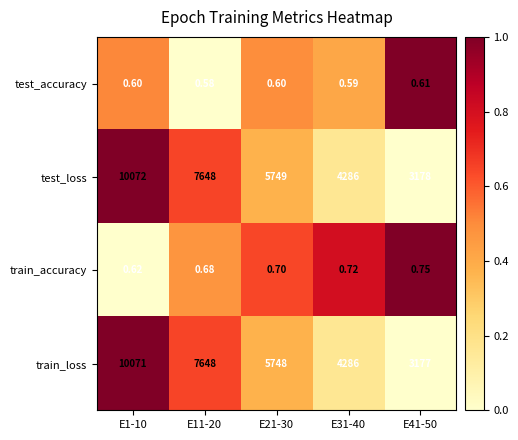

Is the value of train_loss at E31-40 greater than the value of train_accuracy at E11-20?

Yes